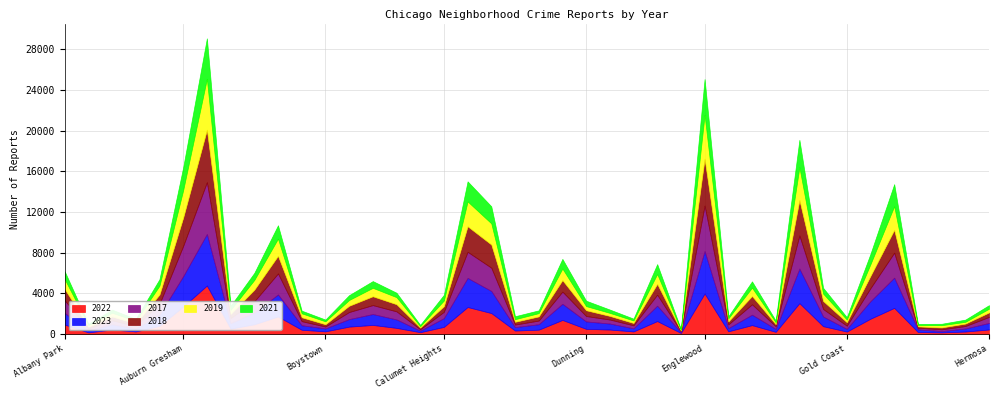

Between which two adjacent categories do 2023 and 2022 first intersect?

Bucktown and Burnside